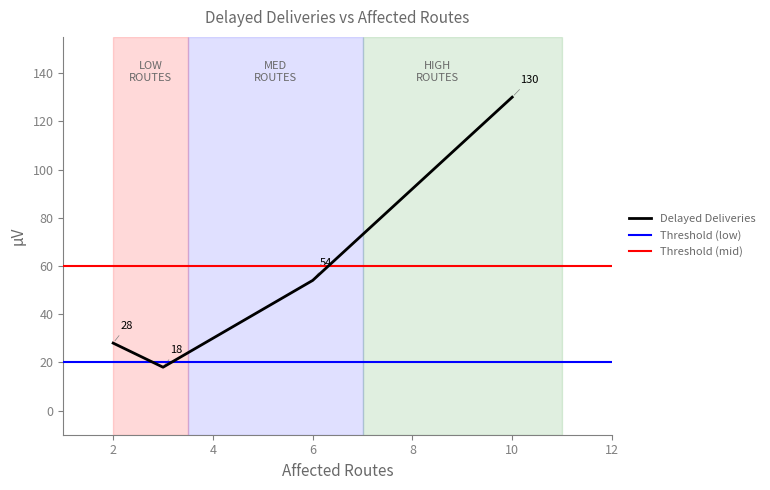

What is the highest value of the Delayed Deliveries series?

130